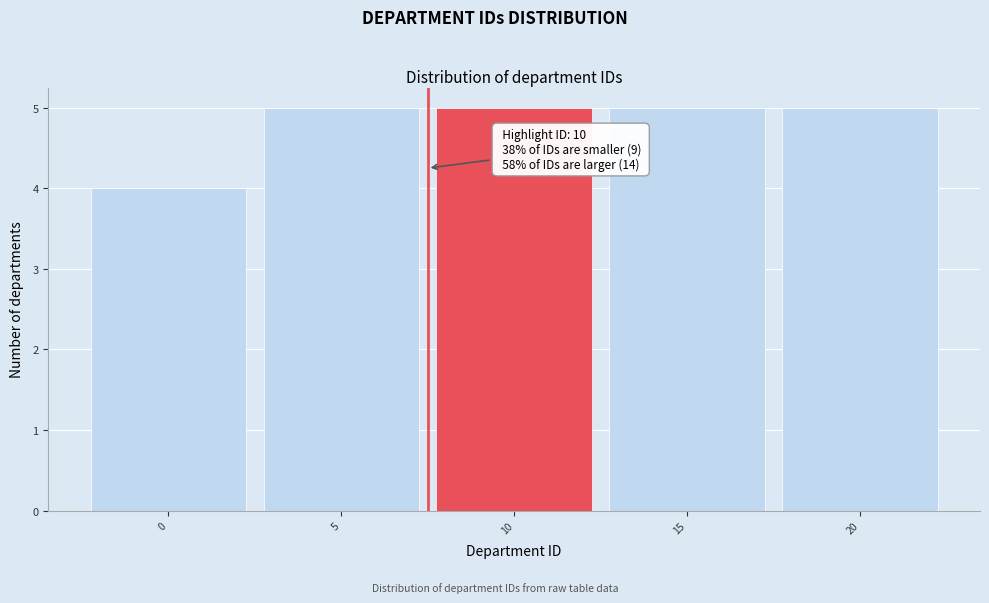

Reading right to left, what are all the values shown in this chart?

20=5	15=5	10=5	5=5	0=4